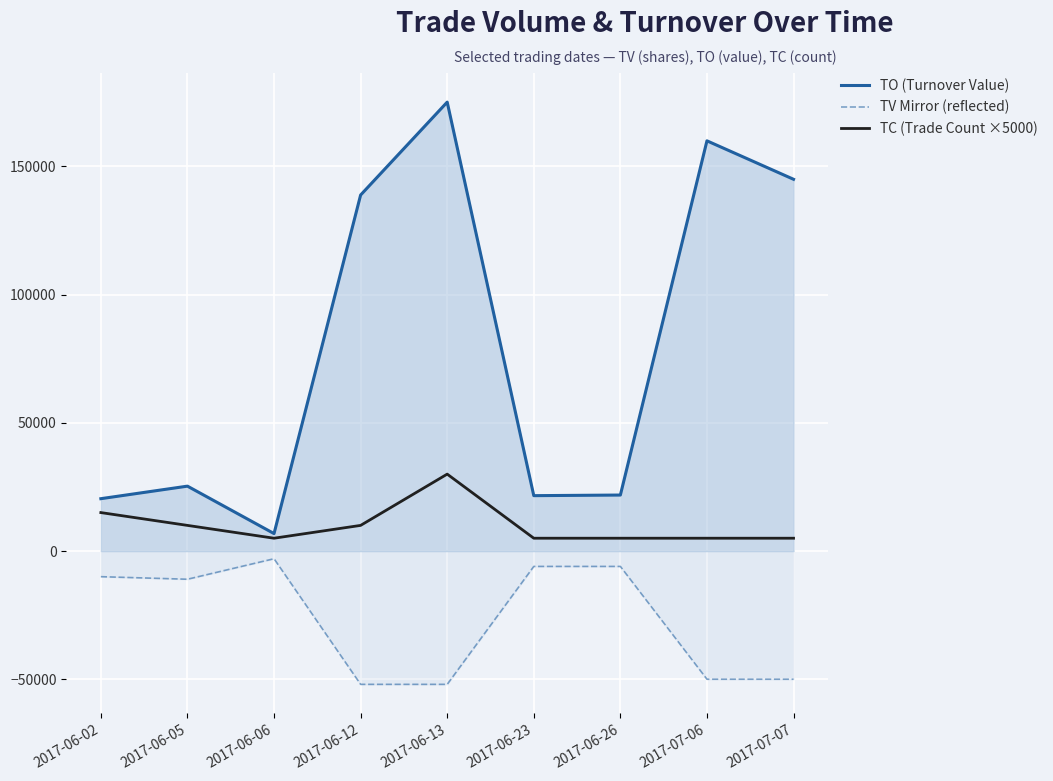

What is the minimum value for TC (Trade Count ×5000)?

5000